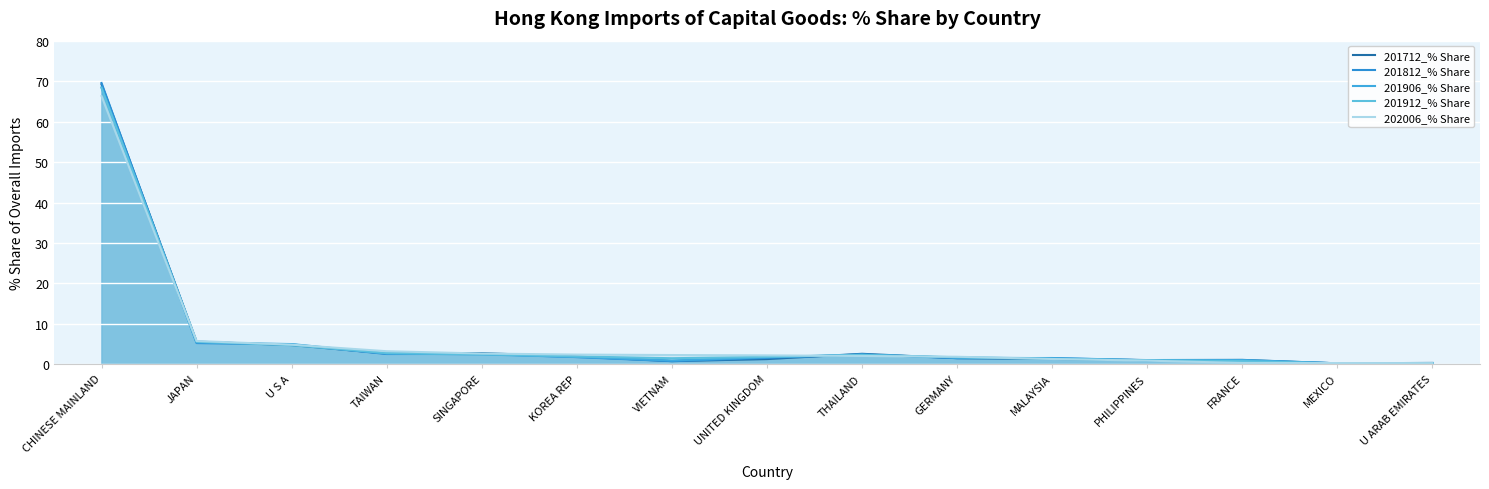

What is the difference between the 201712_% Share values at VIETNAM and UNITED KINGDOM?

0.5